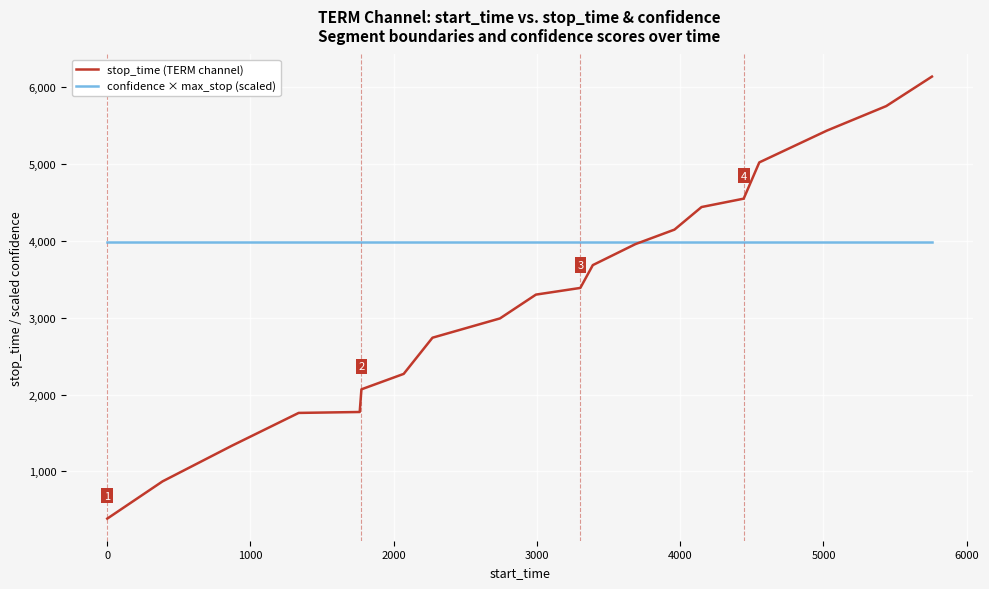

Which series has the largest range (max minus min)?

stop_time (TERM channel)